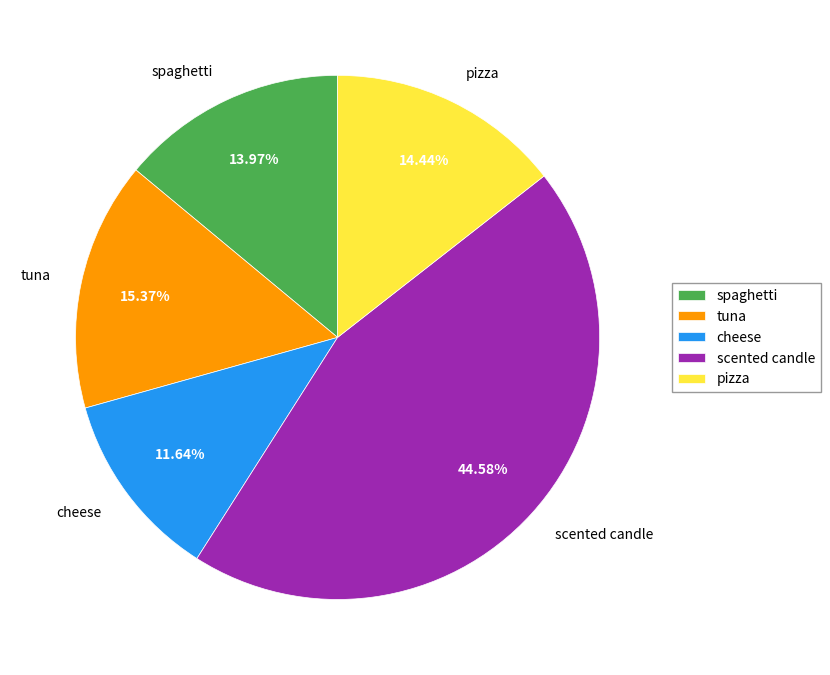

What percentage is the scented candle slice, to the nearest percent?

45%